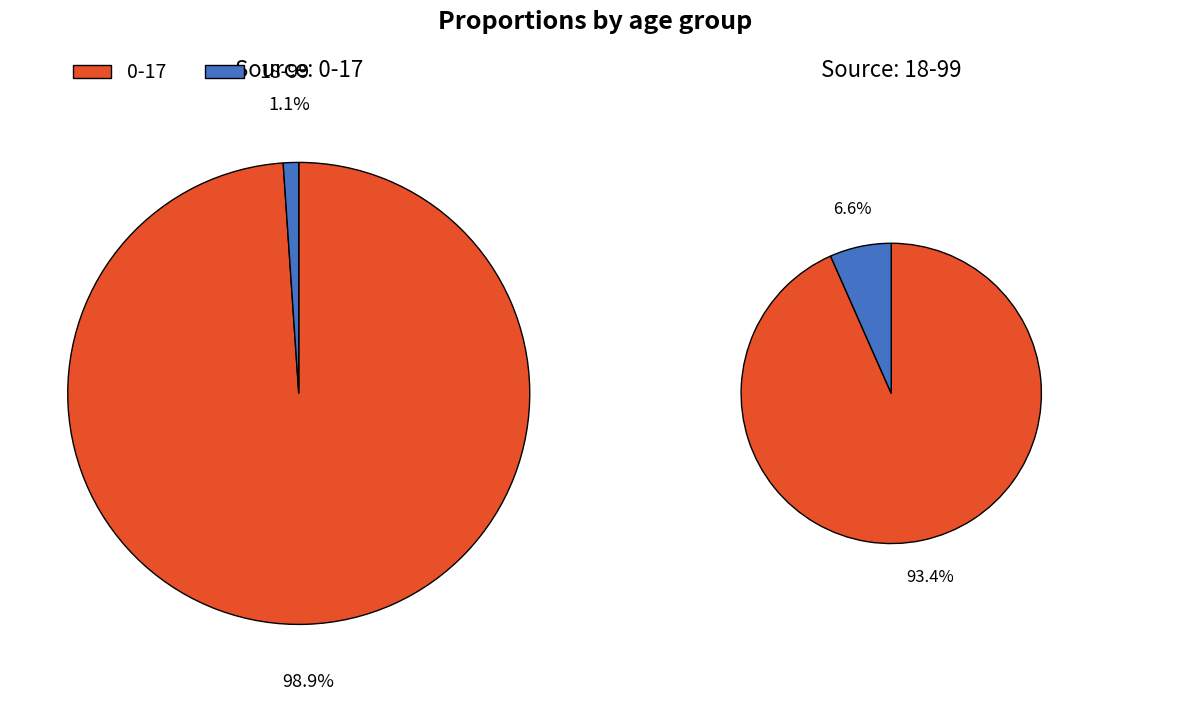

To the nearest percent, what is the combined percentage of 18-99 and 0-17?

100%